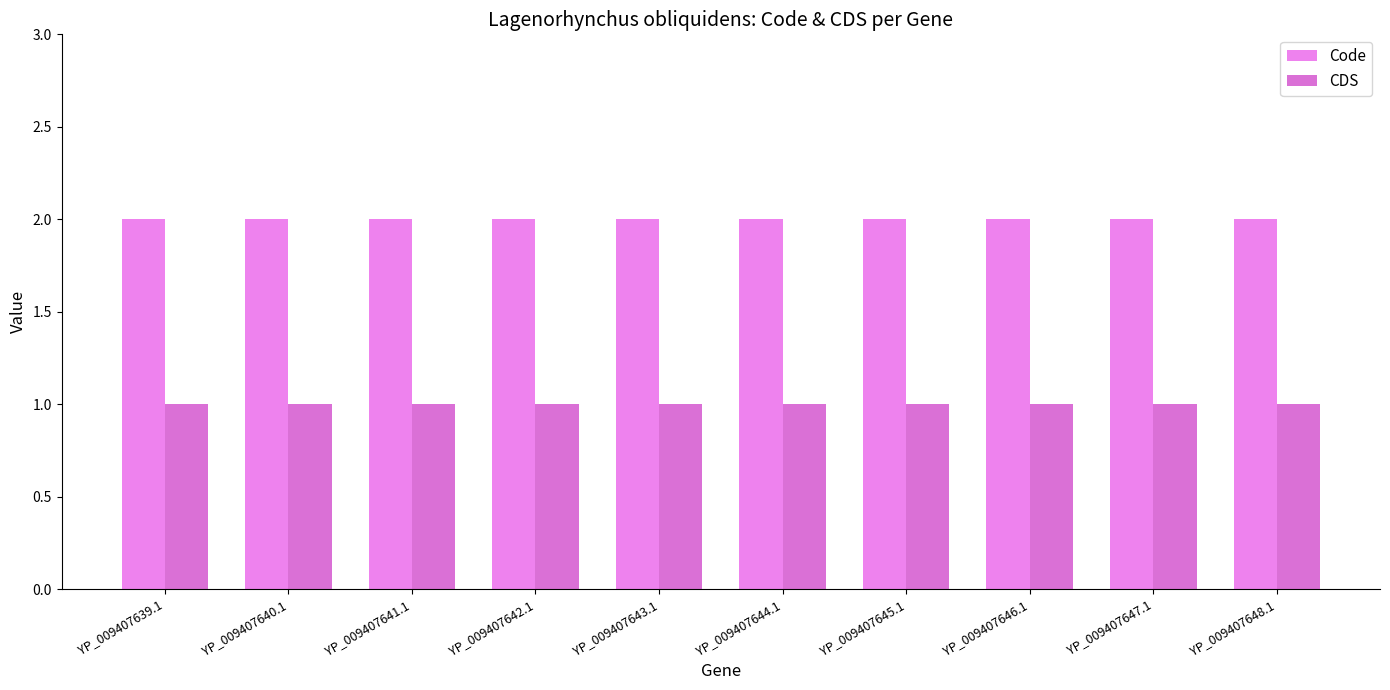

Which has a higher value, YP_009407642.1 or YP_009407640.1?

YP_009407642.1